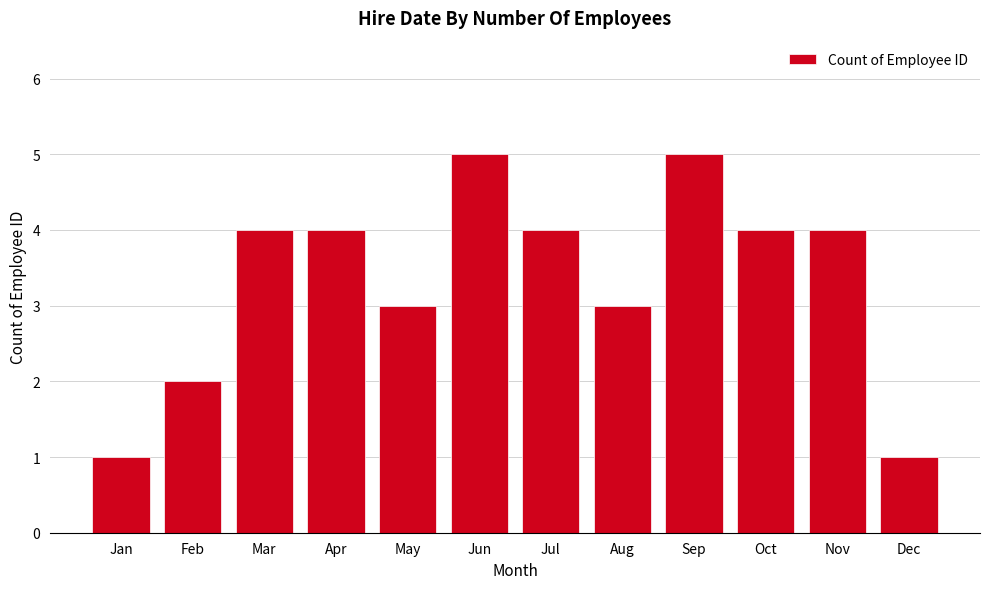

Reading left to right, transcribe all the data shown in this chart.

1	2	4	4	3	5	4	3	5	4	4	1